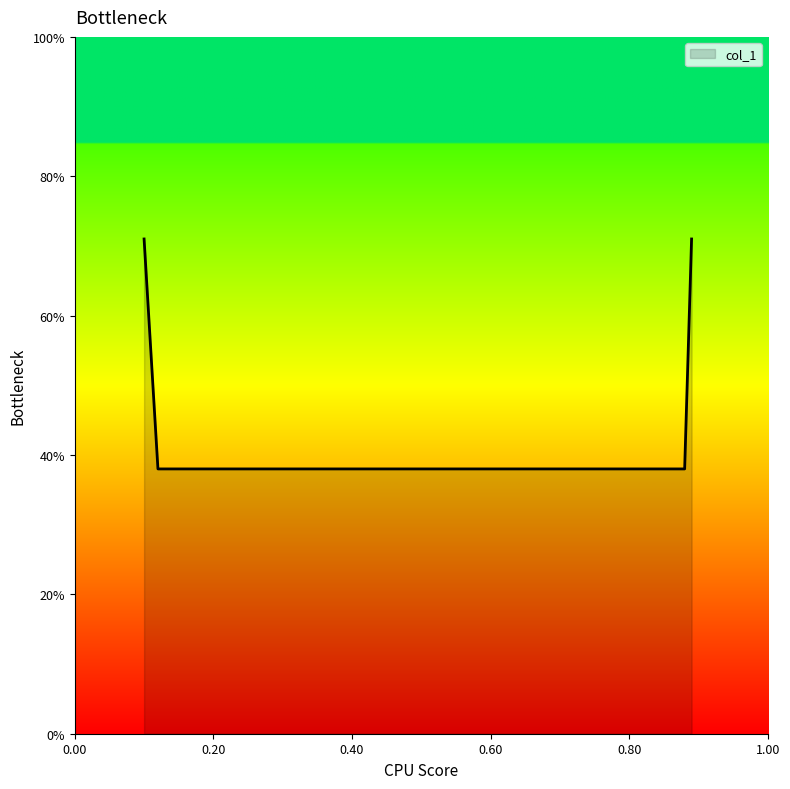

True or false: the data has more than 2 interior local peaks.

False